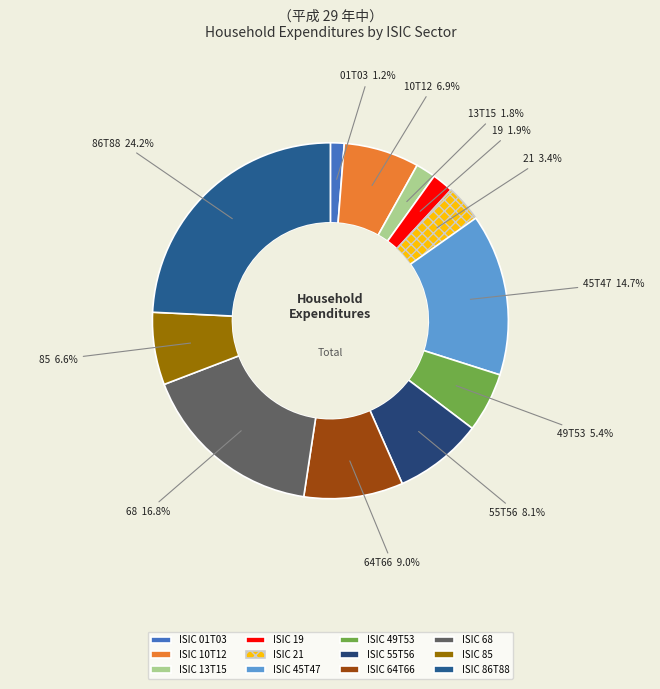

Does any single category account for the majority?

No